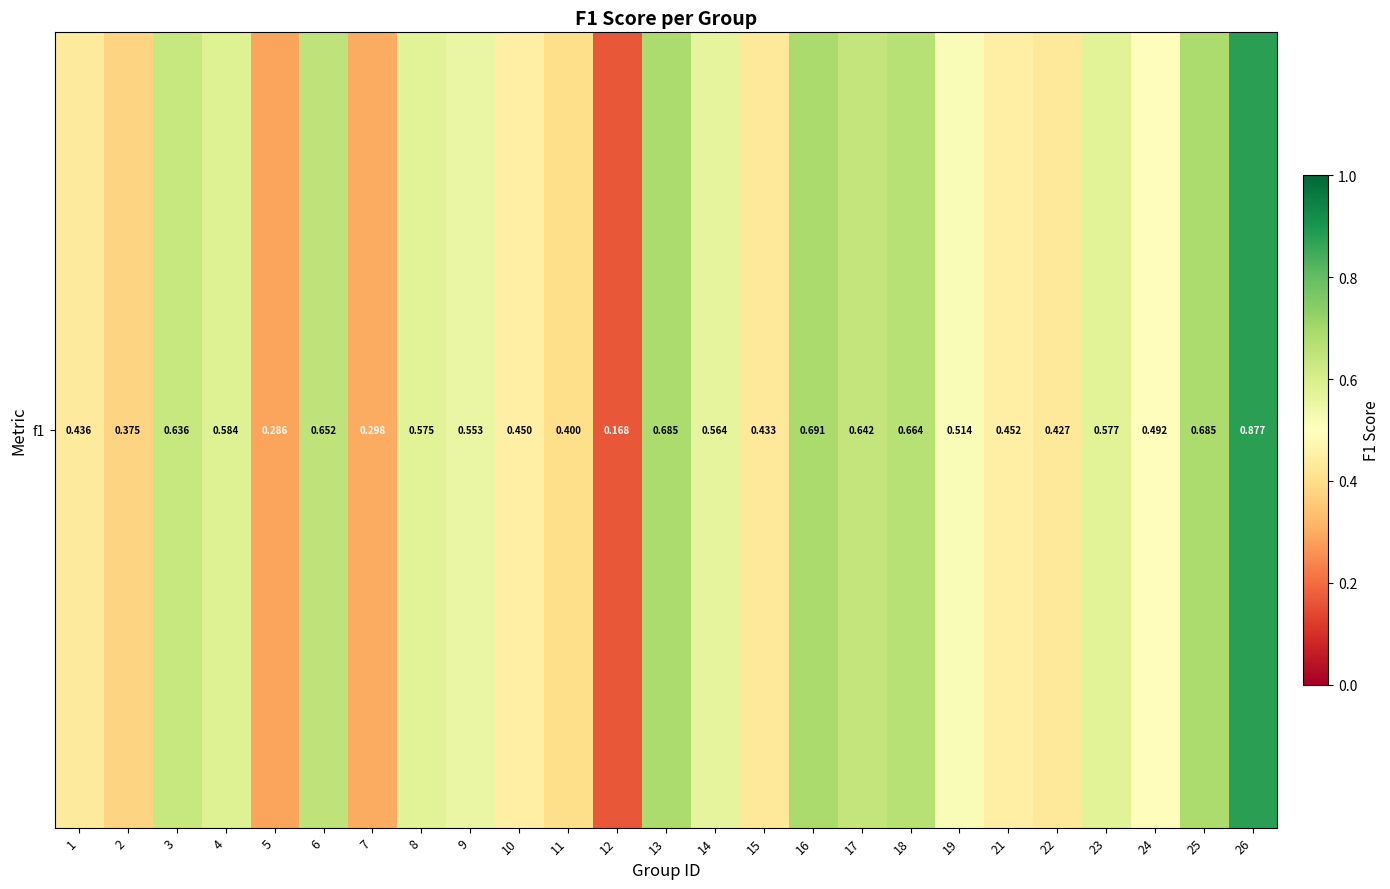

List the labels in order of value, largest first.

26, 16, 13, 25, 18, 6, 17, 3, 4, 23, 8, 14, 9, 19, 24, 21, 10, 1, 15, 22, 11, 2, 7, 5, 12